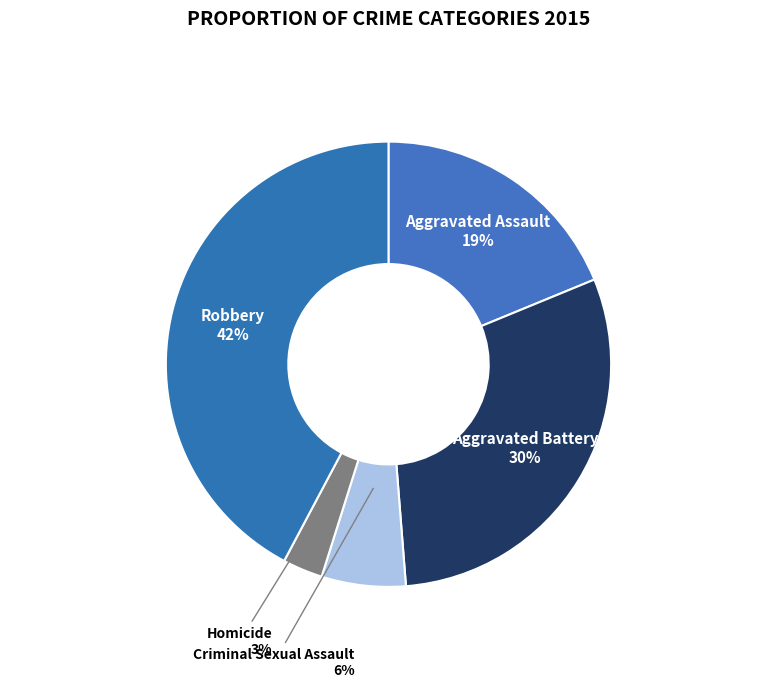

What is the largest slice in the pie chart?

Robbery